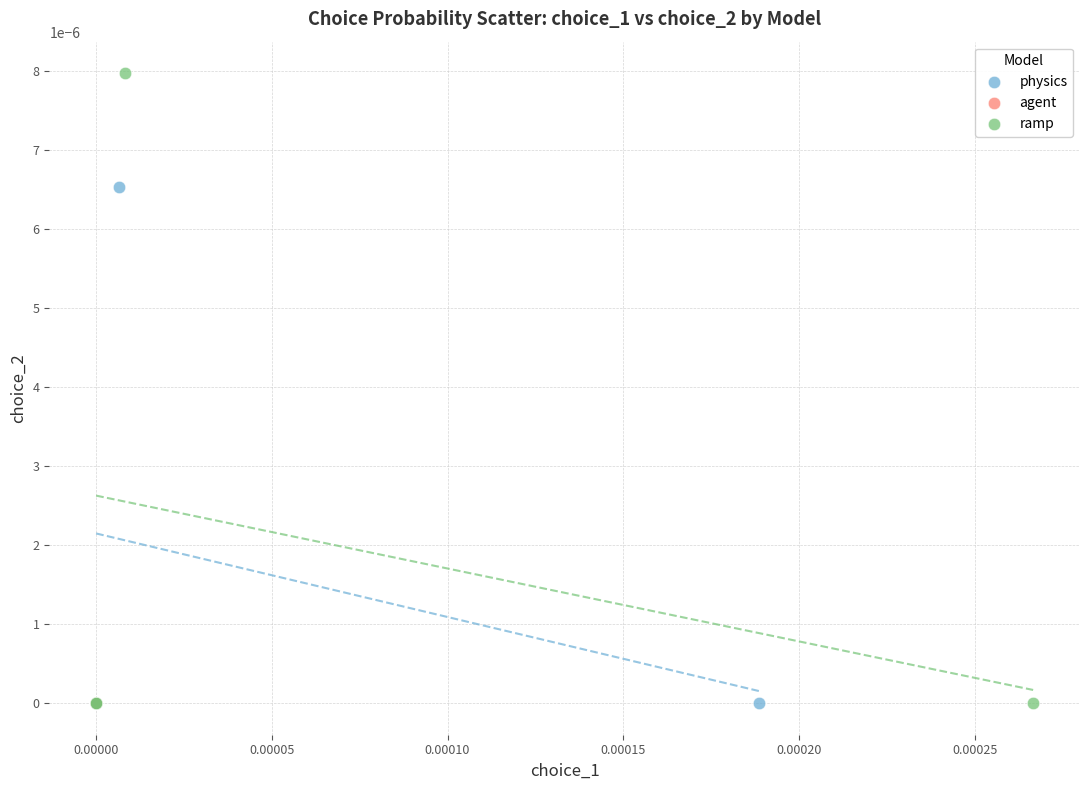

Which series has the widest spread of Y values?

ramp